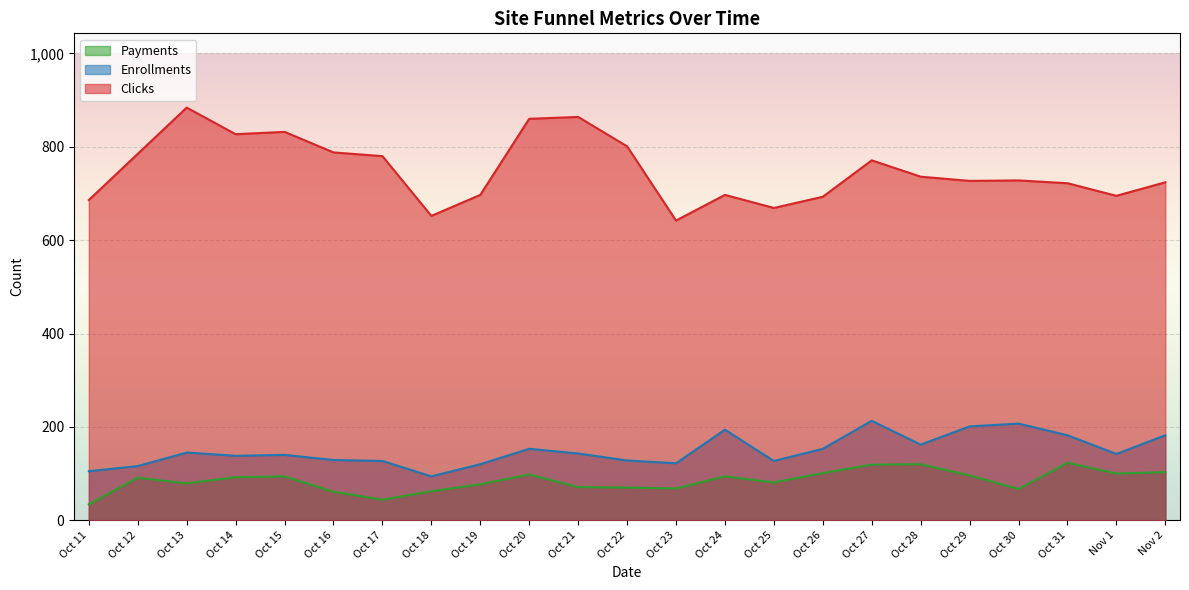

Where does the Clicks series first go above 728?

Oct 12